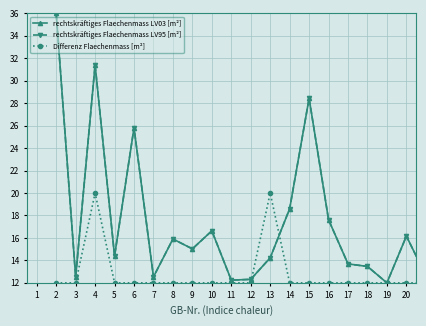

In rechtskräftiges Flaechenmass LV95 [m²], how many points are higher than both neighbors (excluding endpoints)?

6